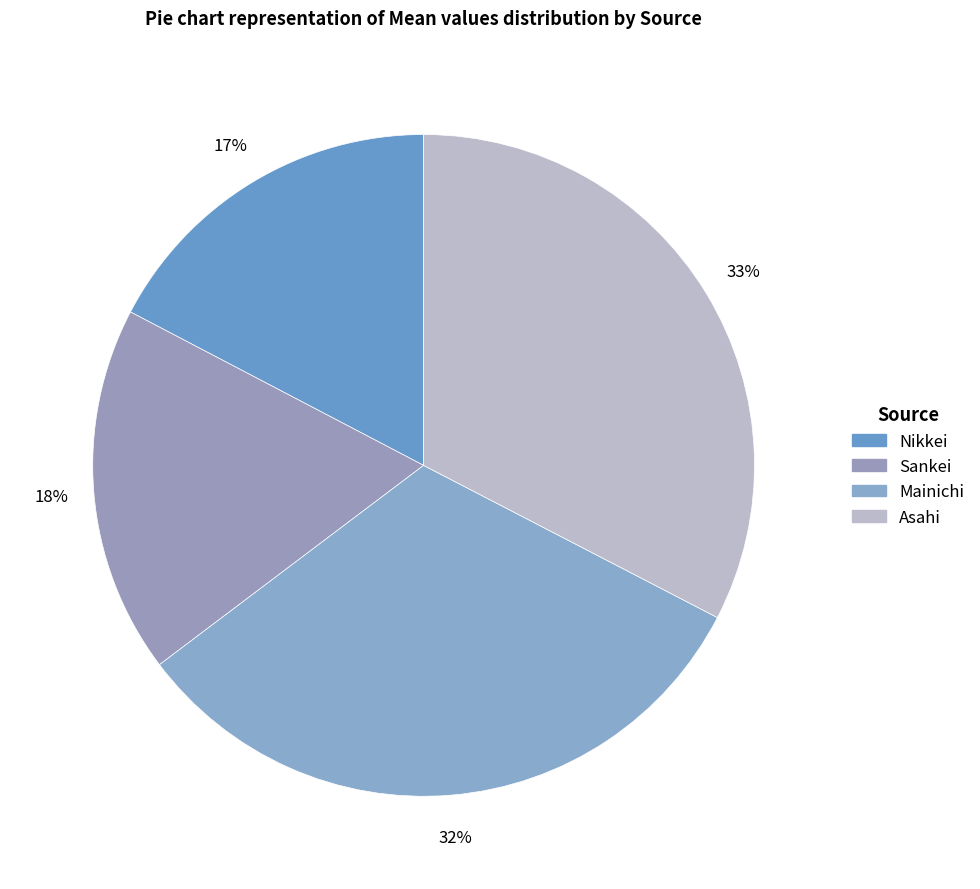

Is the sum of Nikkei and Mainichi greater than half?

No